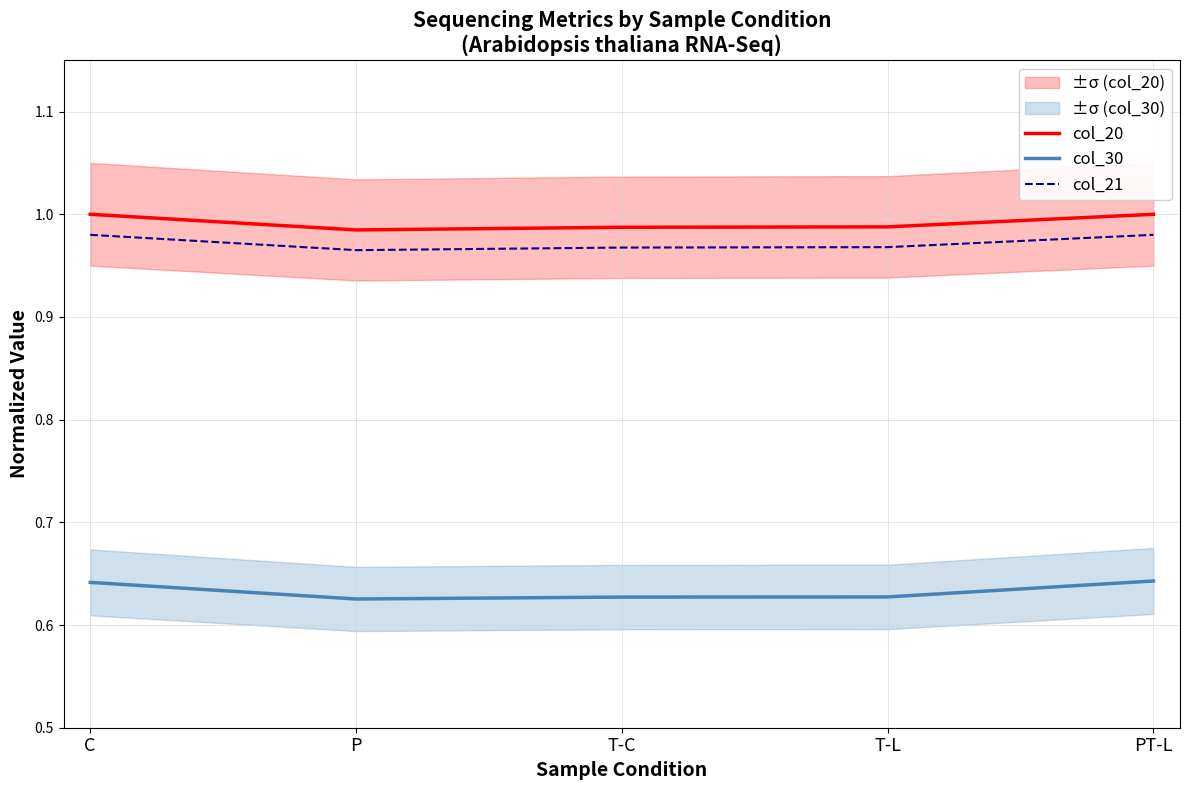

In col_30, how many points are lower than both neighbors (excluding endpoints)?

1